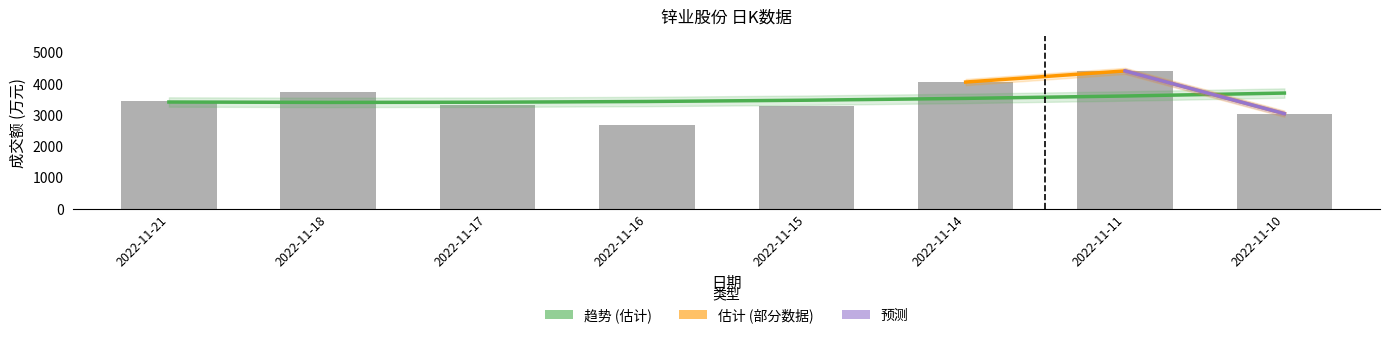

Between 2022-11-16 and 2022-11-21, which is larger?

2022-11-21